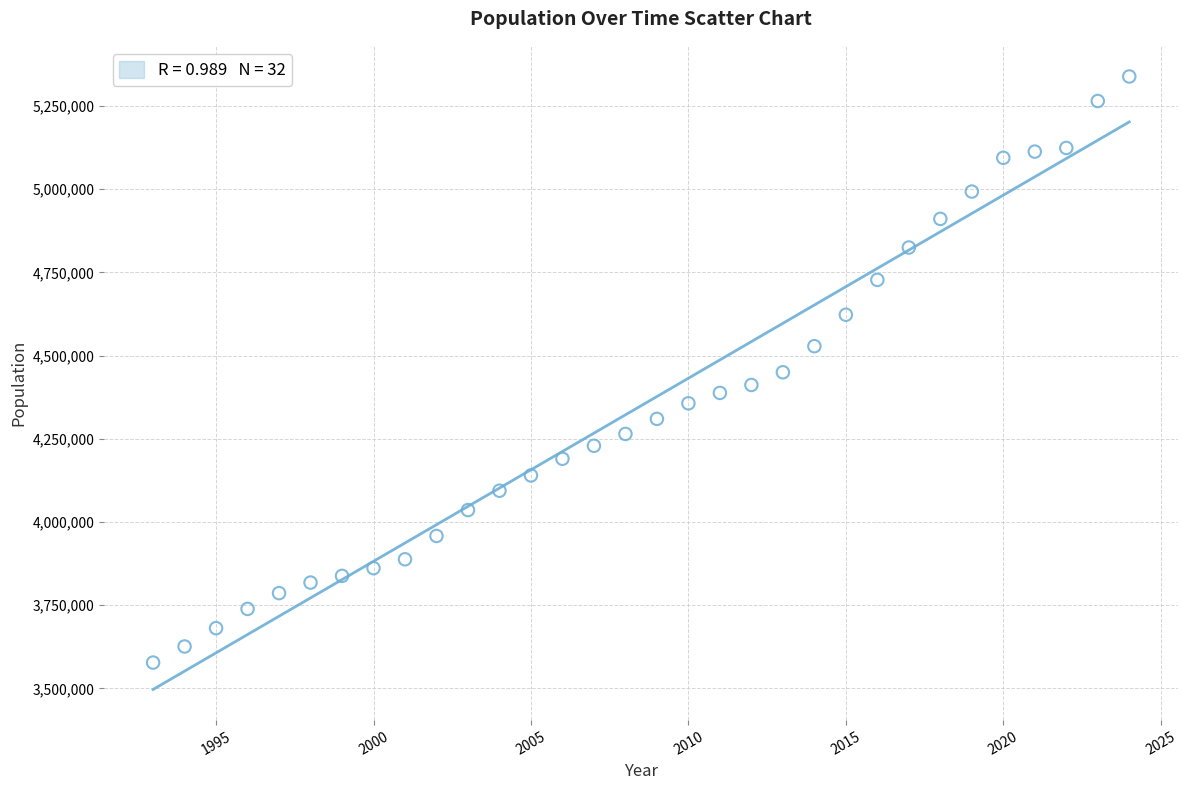

What is the range of Y values (max minus min)?

1761350